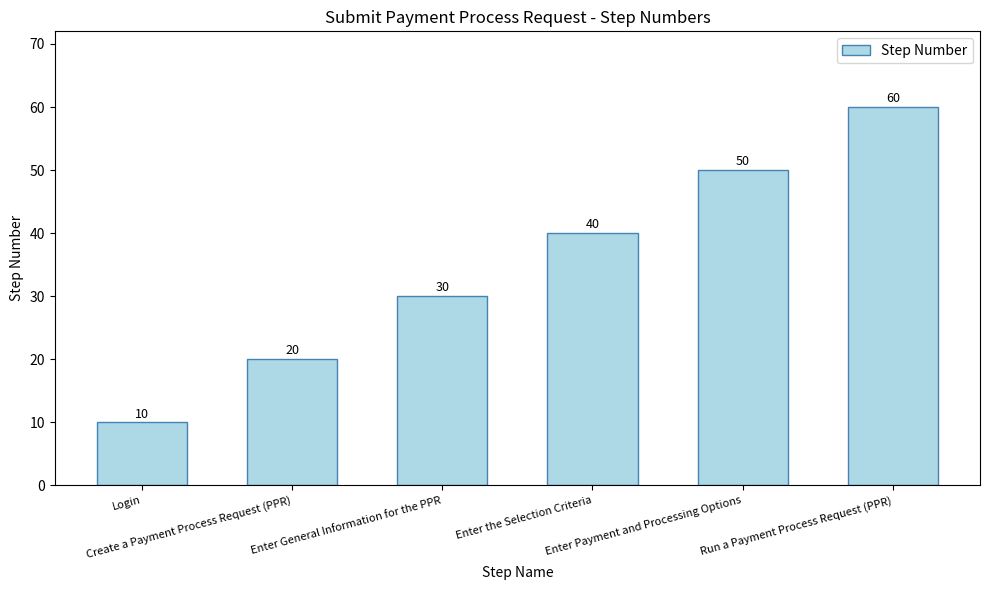

At which category does the chart reach its minimum across all series?

Login